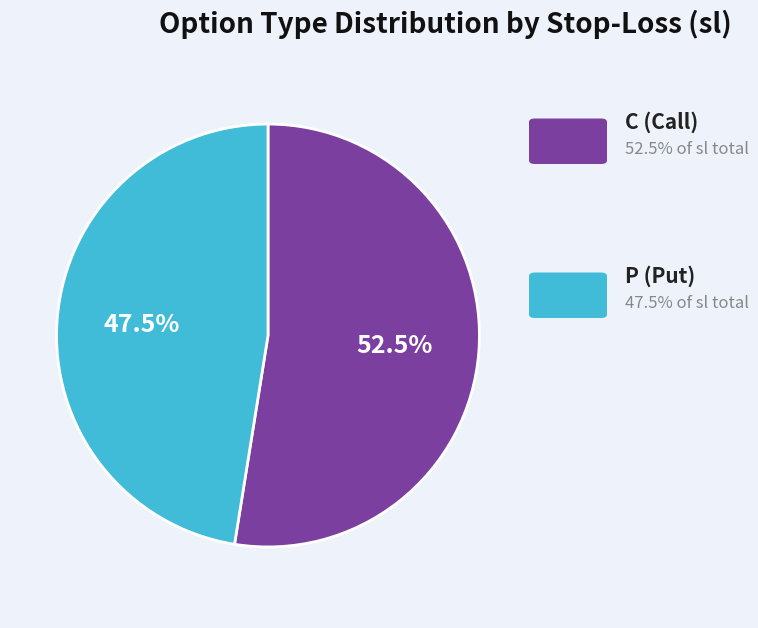

Is there any slice that represents more than half of the pie?

Yes